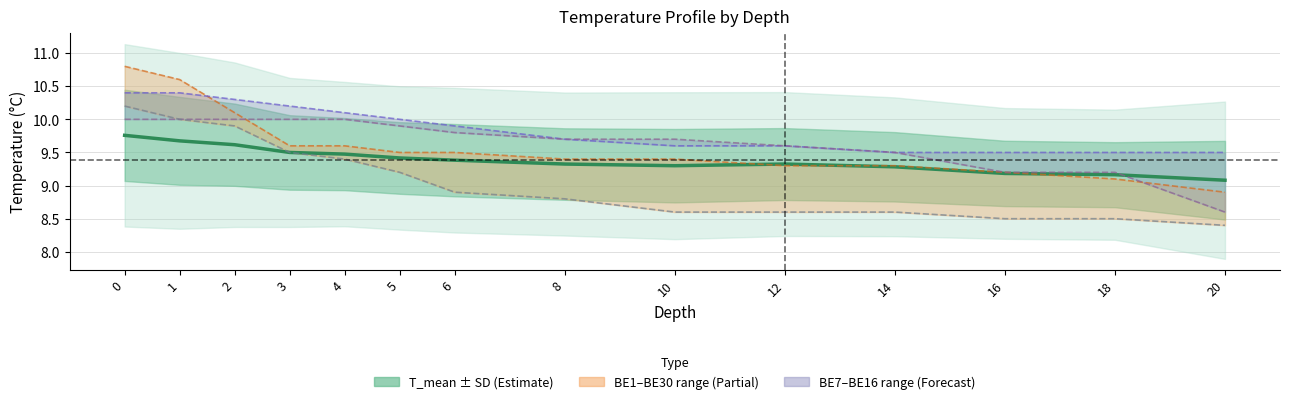

Is the value of BE16 at 1 greater than the value of BE30 at 18?

Yes